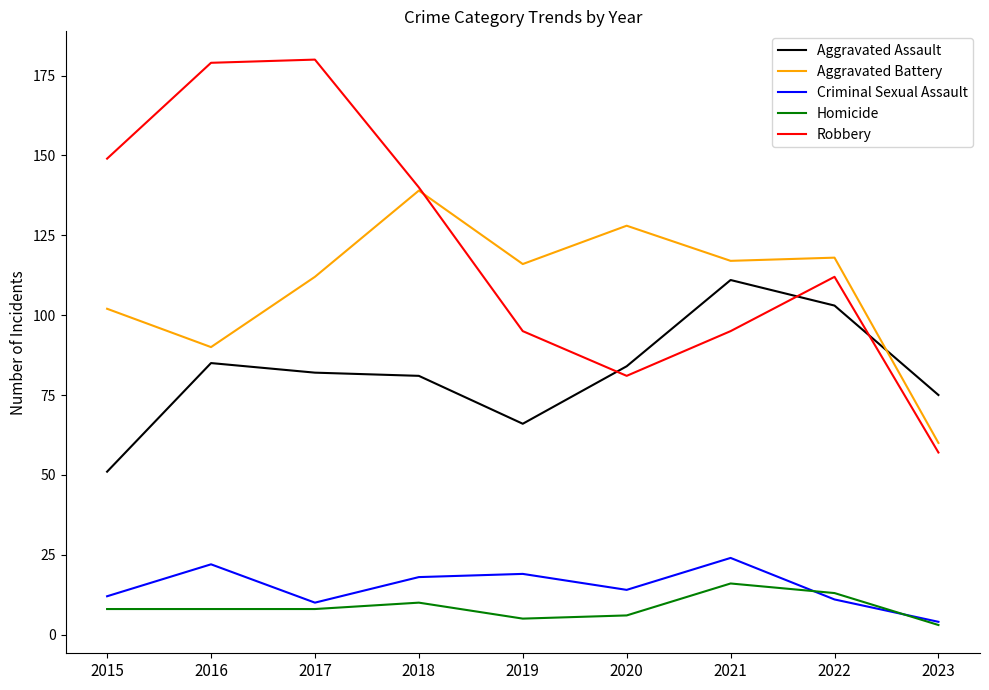

Read the Aggravated Battery value at 2018.

139